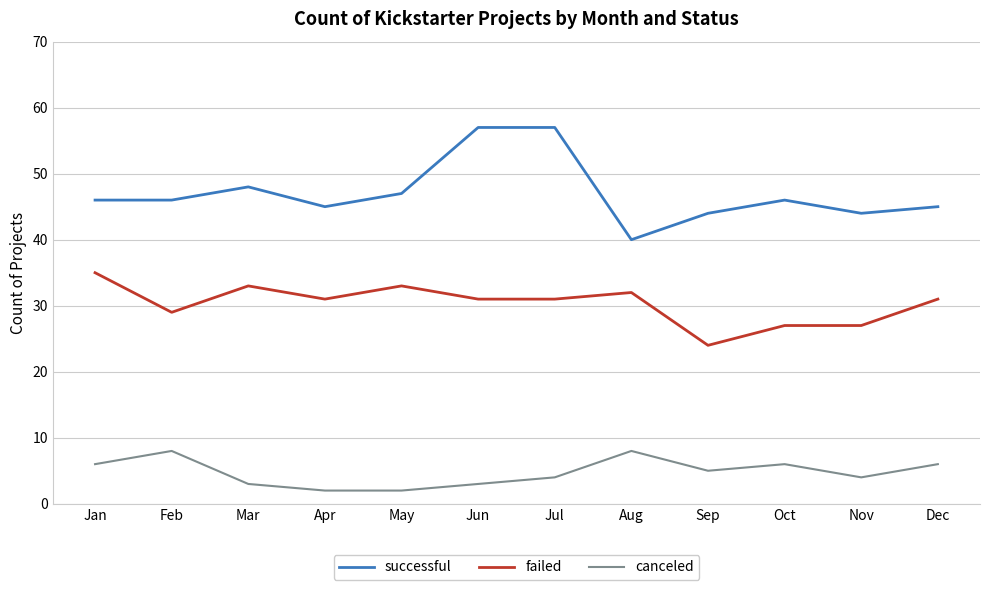

The successful series shows 60 at Apr. True or false?

False